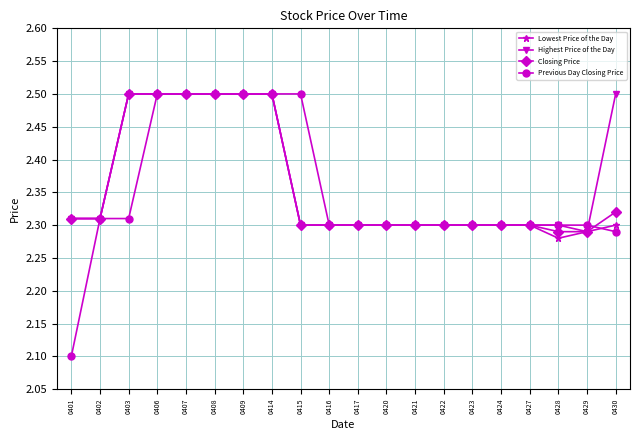

What is the value of the Previous Day Closing Price point at the 6th from the left?

2.5